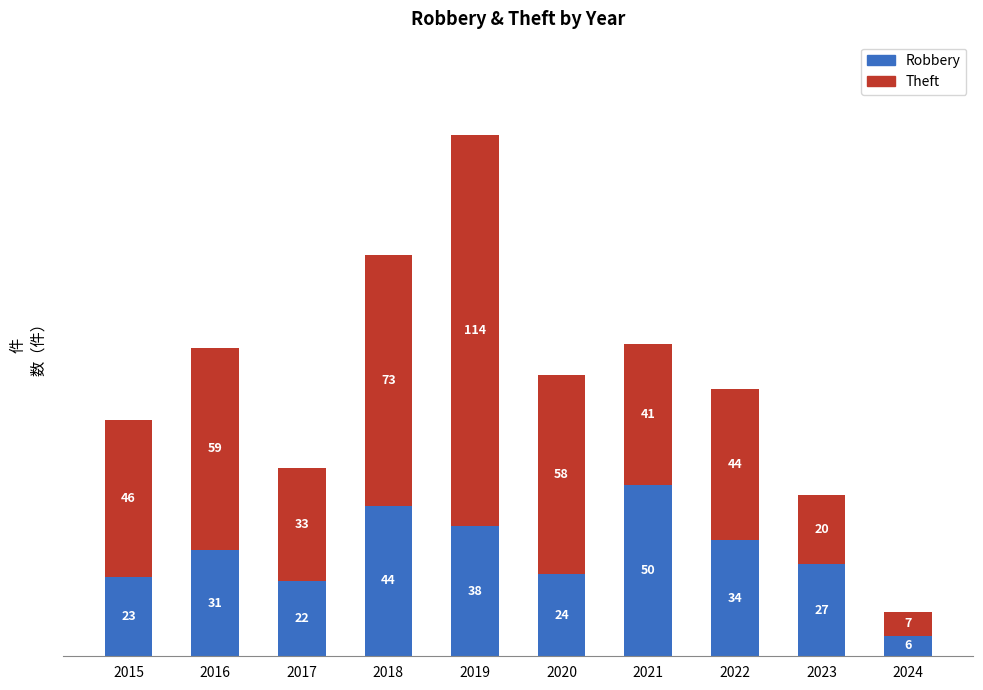

What is the highest value of the Robbery series?

50